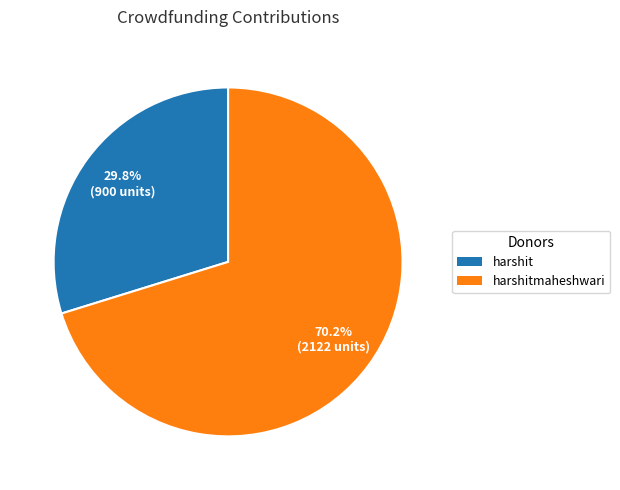

Does any single category account for the majority?

Yes